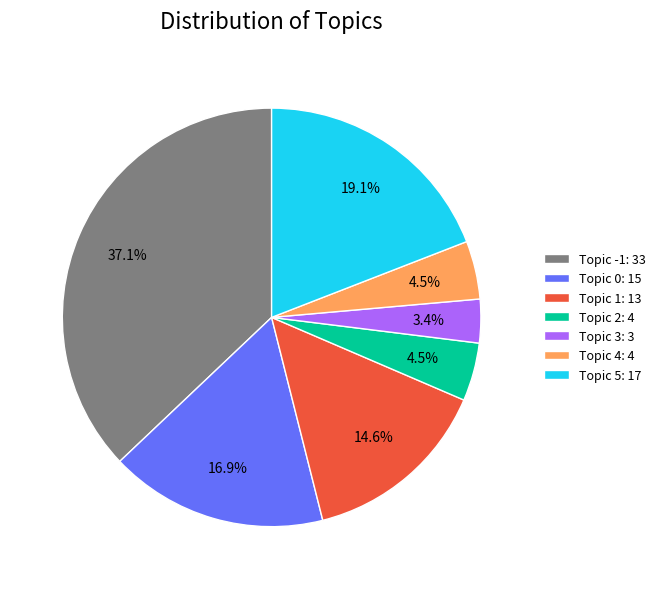

How much of the chart is everything except Topic 1: 13?

85.4%